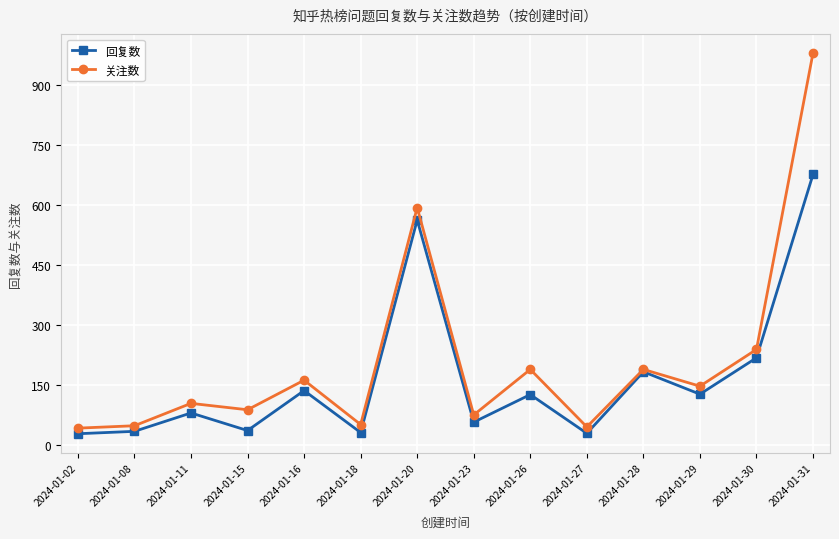

What is the difference between the maximum and minimum values in the 关注数 series?

939